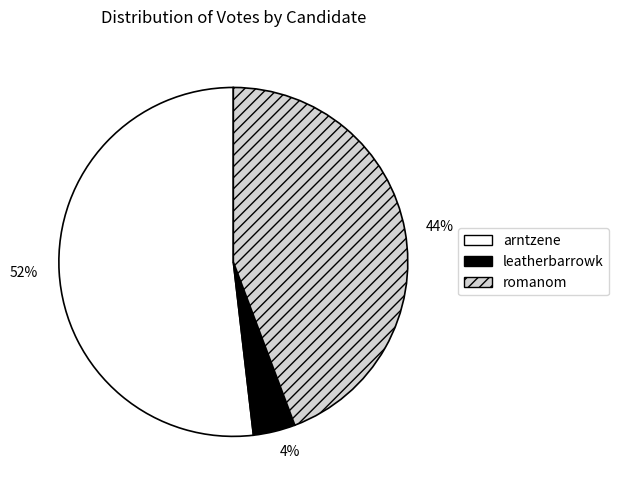

The 52% slice represents 52% of the pie. True or false?

True